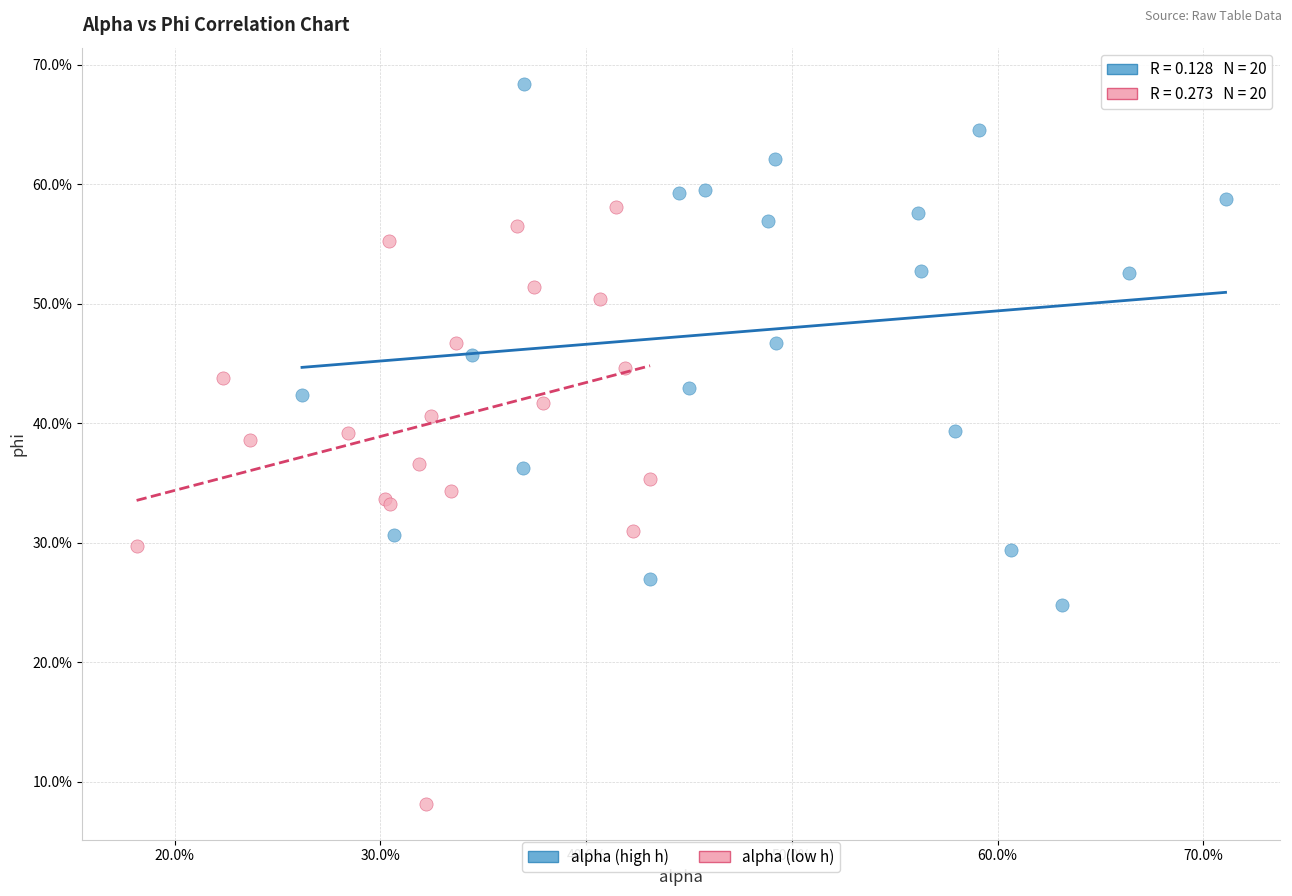

What are all the series names shown in the legend?

alpha (high h), alpha (low h)